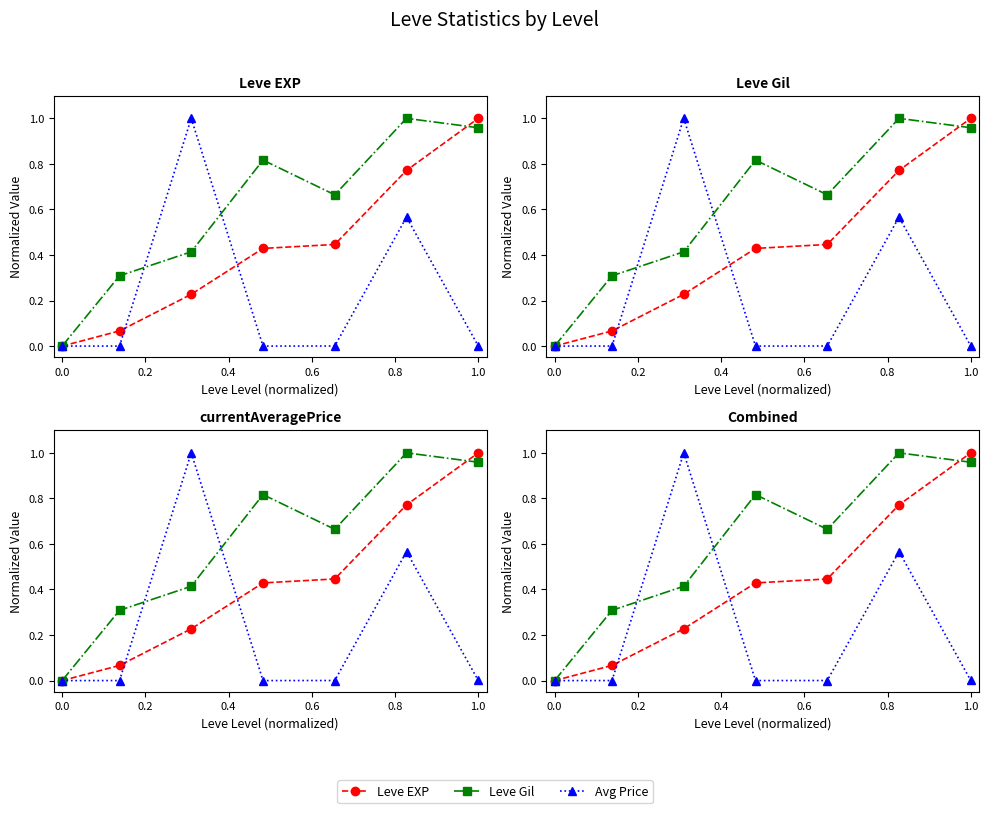

Which series has the largest total across all categories?

Leve Gil